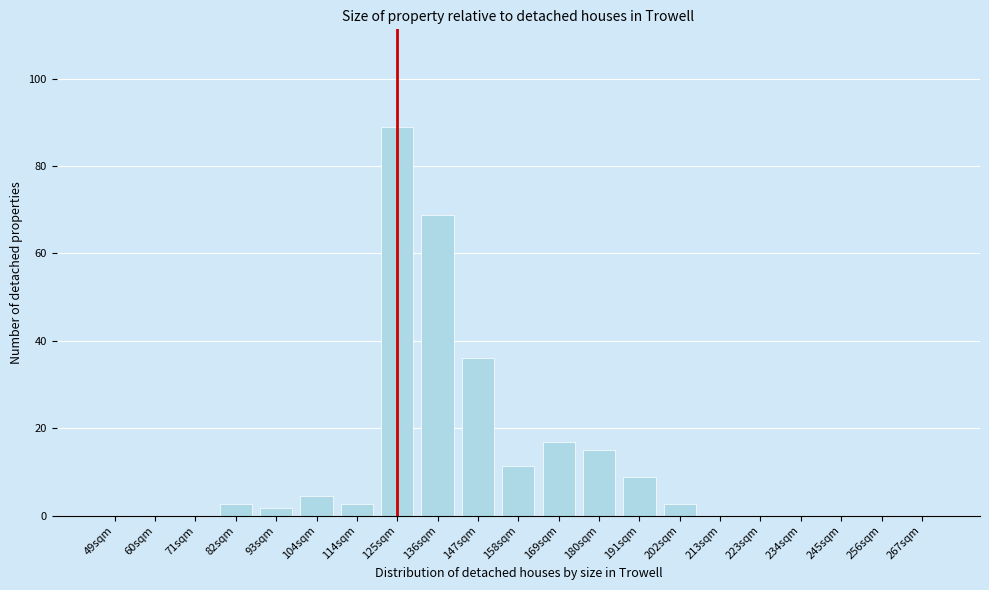

Reading left to right, list all the values displayed in this chart.

49sqm=0.0	60sqm=0.0	71sqm=0.0	82sqm=2.6	93sqm=1.8	104sqm=4.4	114sqm=2.6	125sqm=89.0	136sqm=68.7	147sqm=36.1	158sqm=11.5	169sqm=16.7	180sqm=15.0	191sqm=8.8	202sqm=2.6	213sqm=0.0	223sqm=0.0	234sqm=0.0	245sqm=0.0	256sqm=0.0	267sqm=0.0